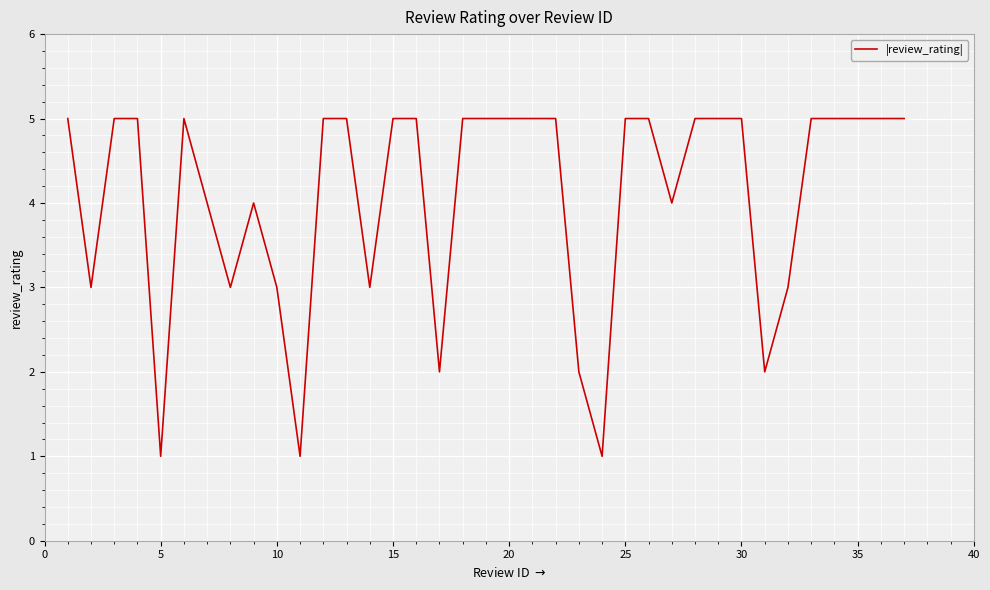

How many lines are shown in the chart?

1